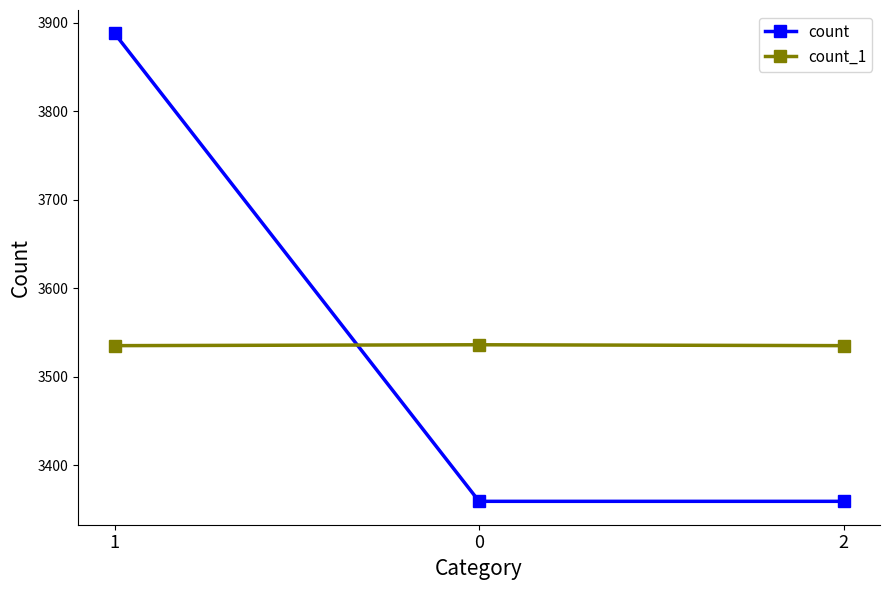

What are all the series names shown in the legend?

count, count_1